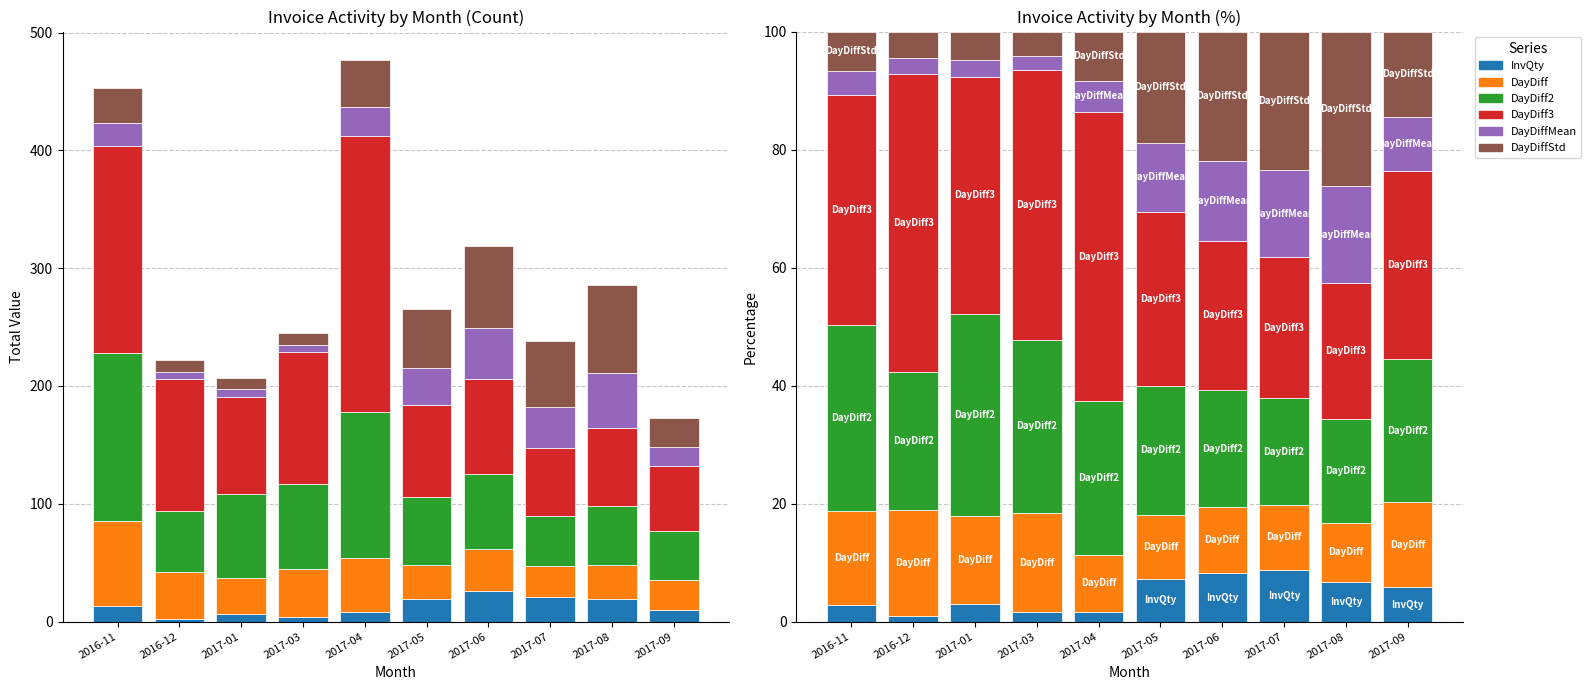

What is the sum of the DayDiffStd values at 2016-11 and 2017-09?

21.1